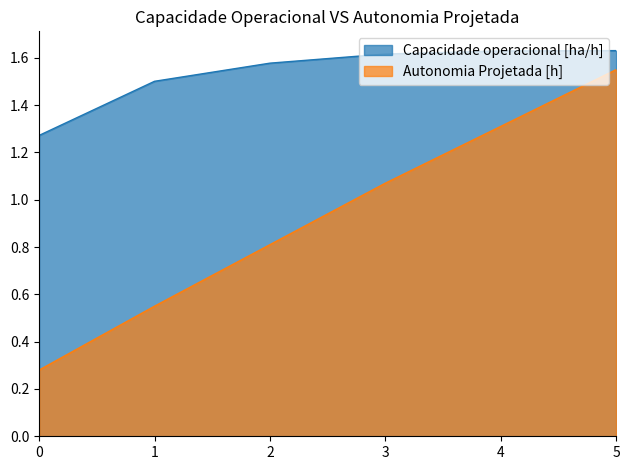

Count the number of categories in the chart.

6